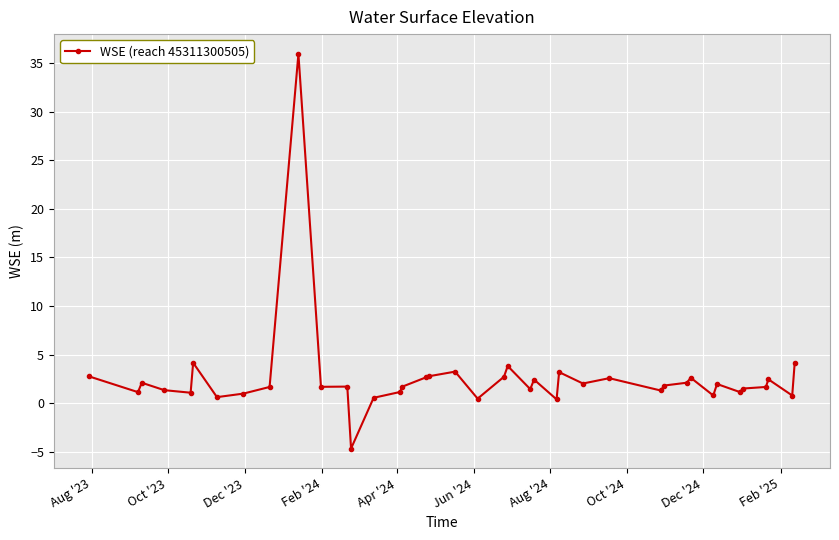

What is the difference between the maximum and minimum values?

40.6